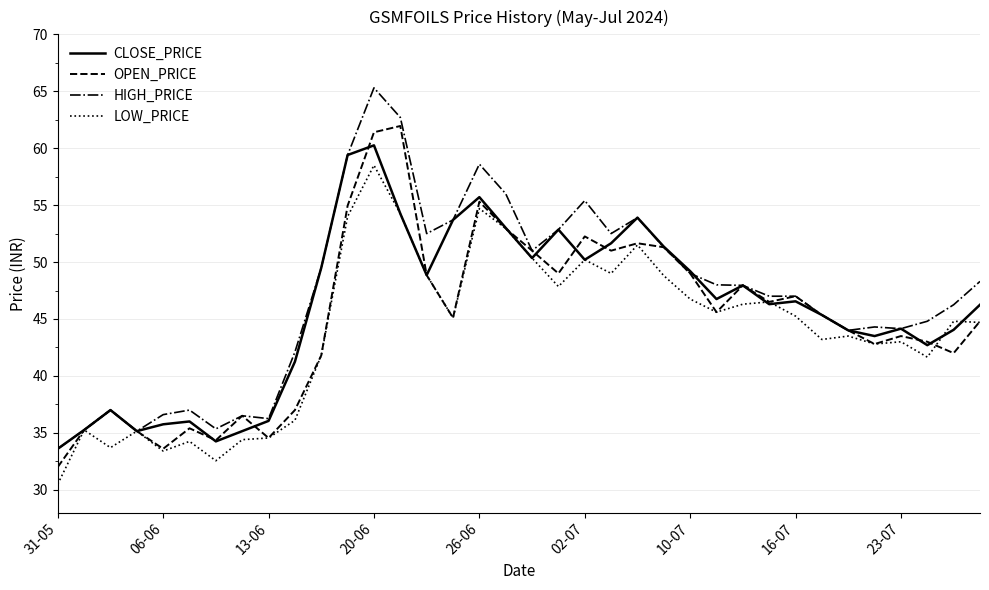

Rank the series by their average value, from lowest to highest.

LOW_PRICE, OPEN_PRICE, CLOSE_PRICE, HIGH_PRICE